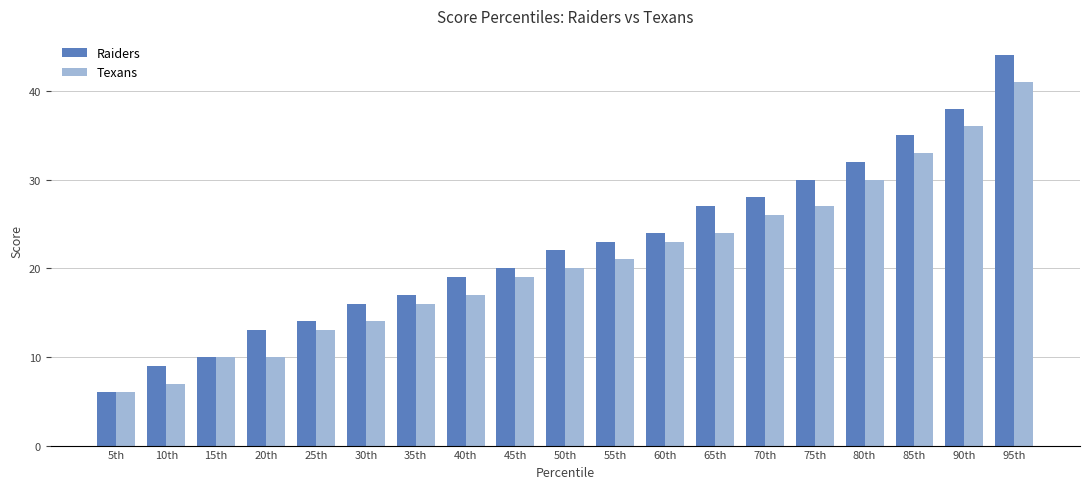

What is the label of the 12th bar from the right?

40th